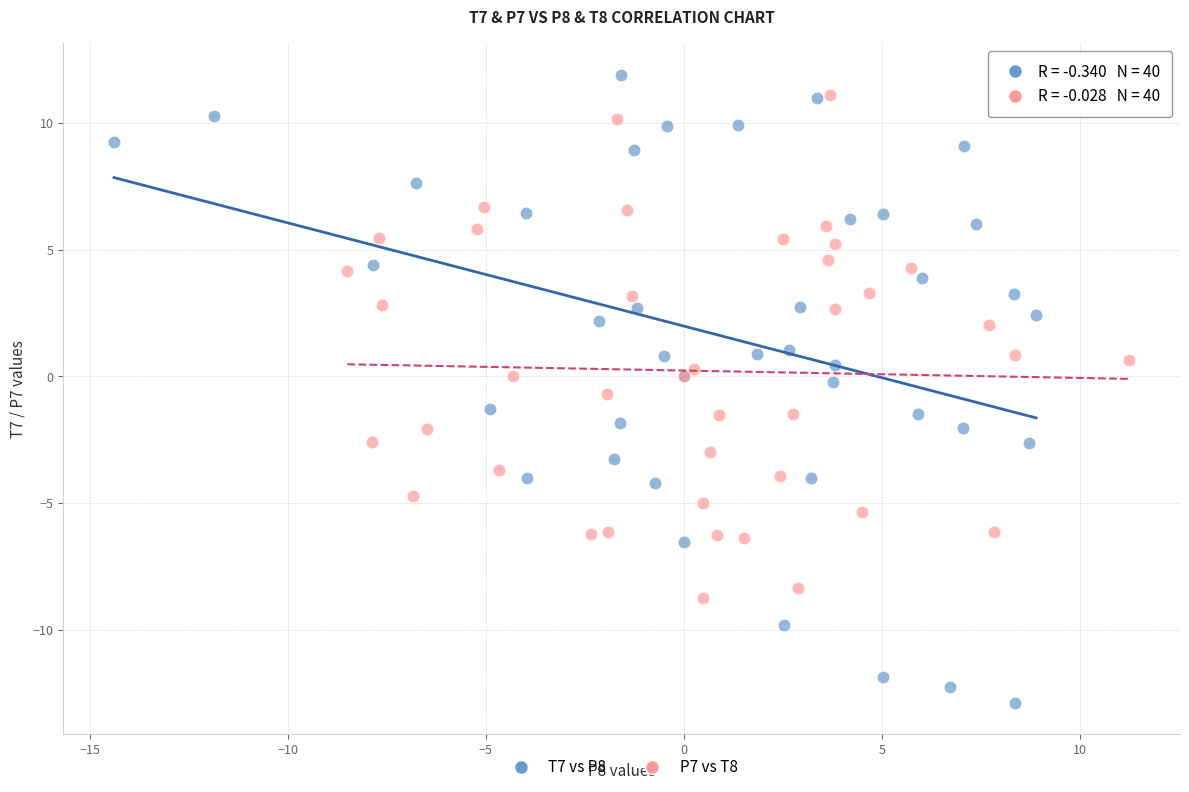

Which series has the largest Y range (max minus min)?

T7 vs P8